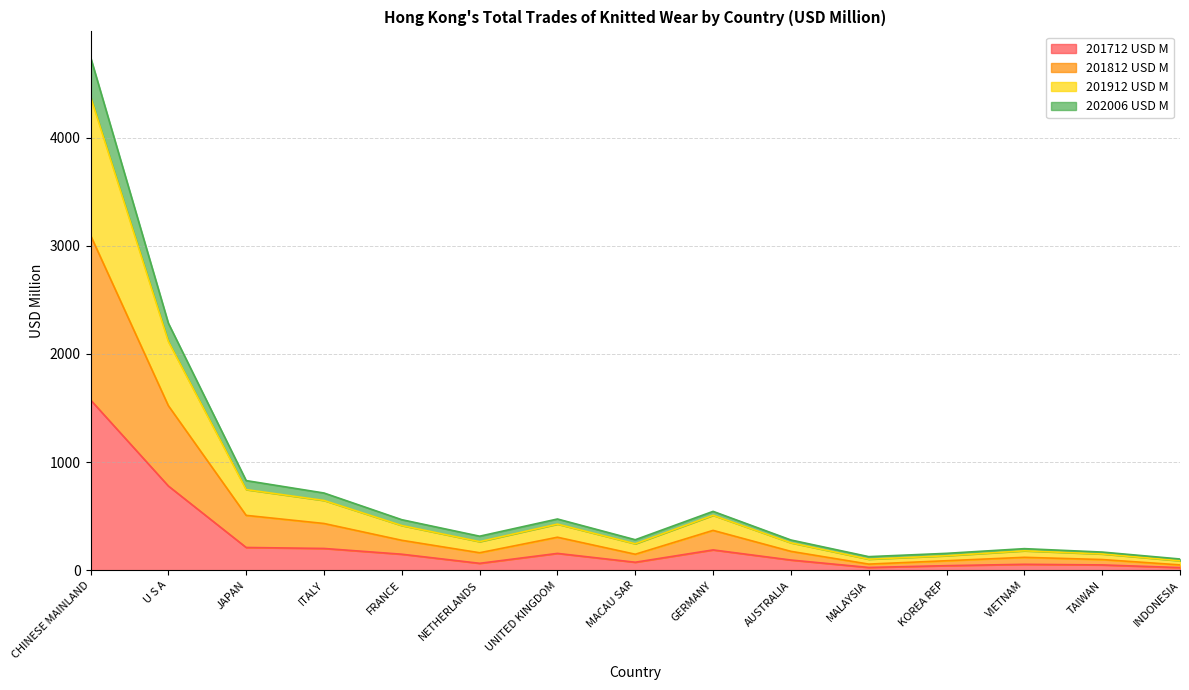

How many interior local valleys does the 202006 USD M series have?

3